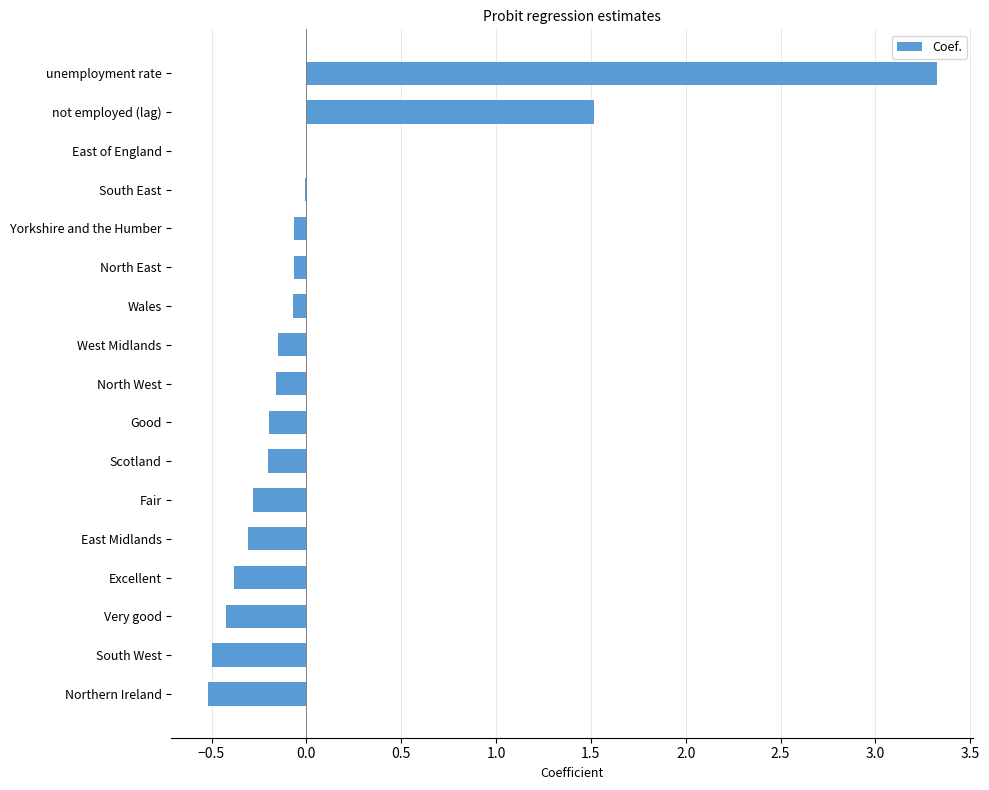

How many categories are shown in the chart?

17